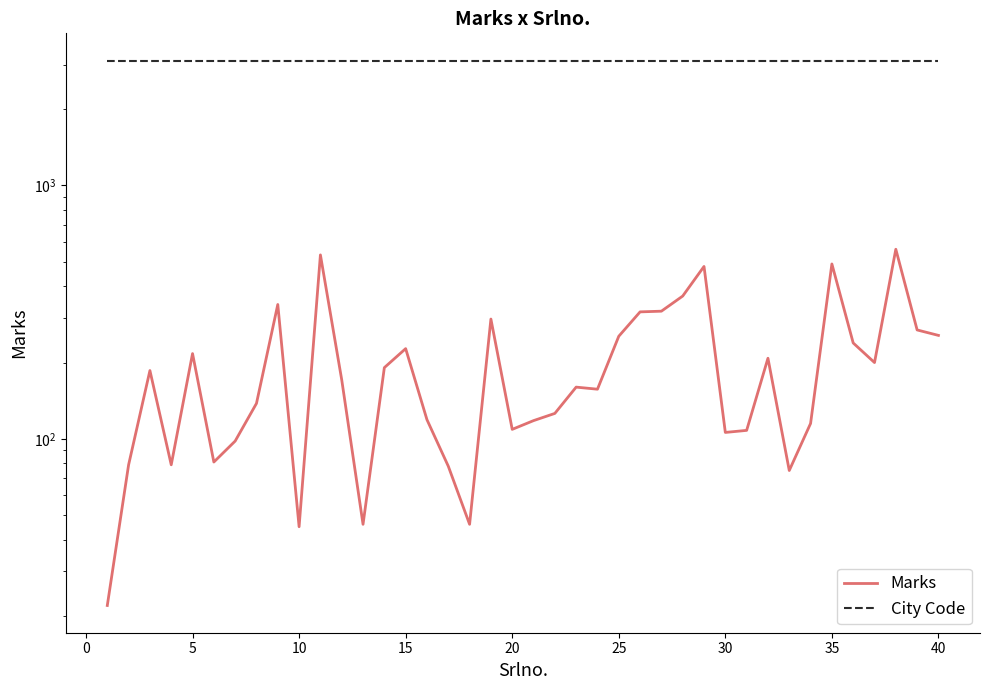

True or false: City Code and Marks cross at least once.

False